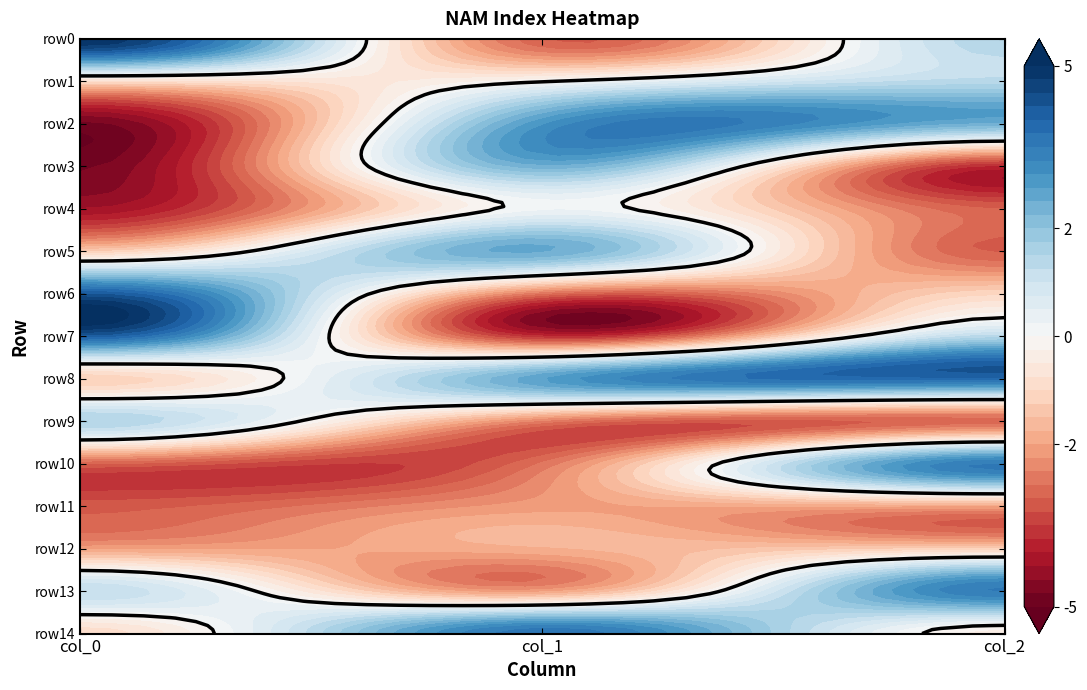

How many row0 values are between -74 and 125?

3